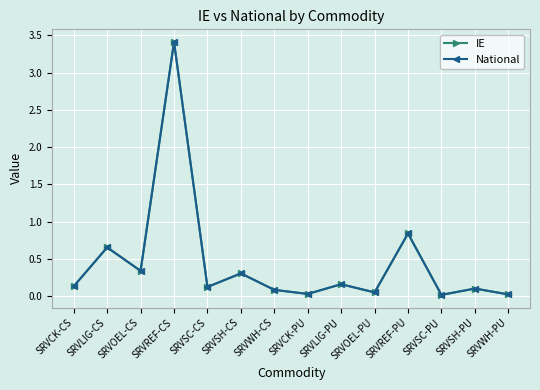

Is this an area chart (filled region under the line)?

No